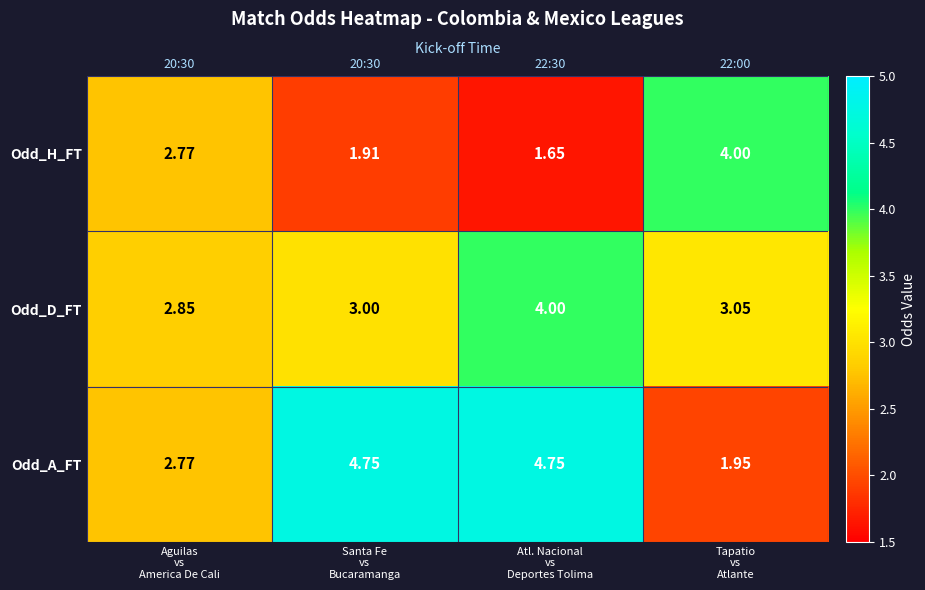

What is the sum of the Odd_D_FT values at Aguilas vs America De Cali and Tapatio vs Atlante?

5.9